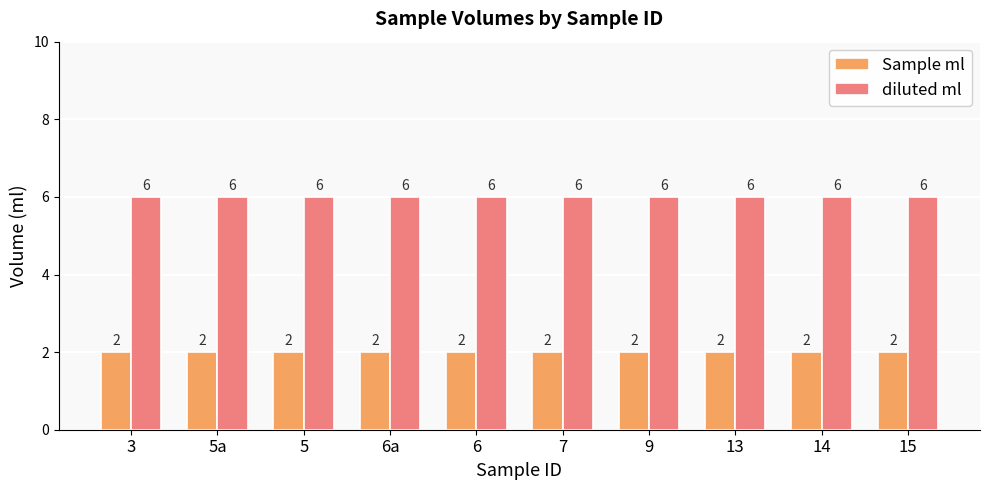

Reading right to left, extract all data points from this chart.

Sample ml: 15=2	14=2	13=2	9=2	7=2	6=2	6a=2	5=2	5a=2	3=2
diluted ml: 15=6	14=6	13=6	9=6	7=6	6=6	6a=6	5=6	5a=6	3=6